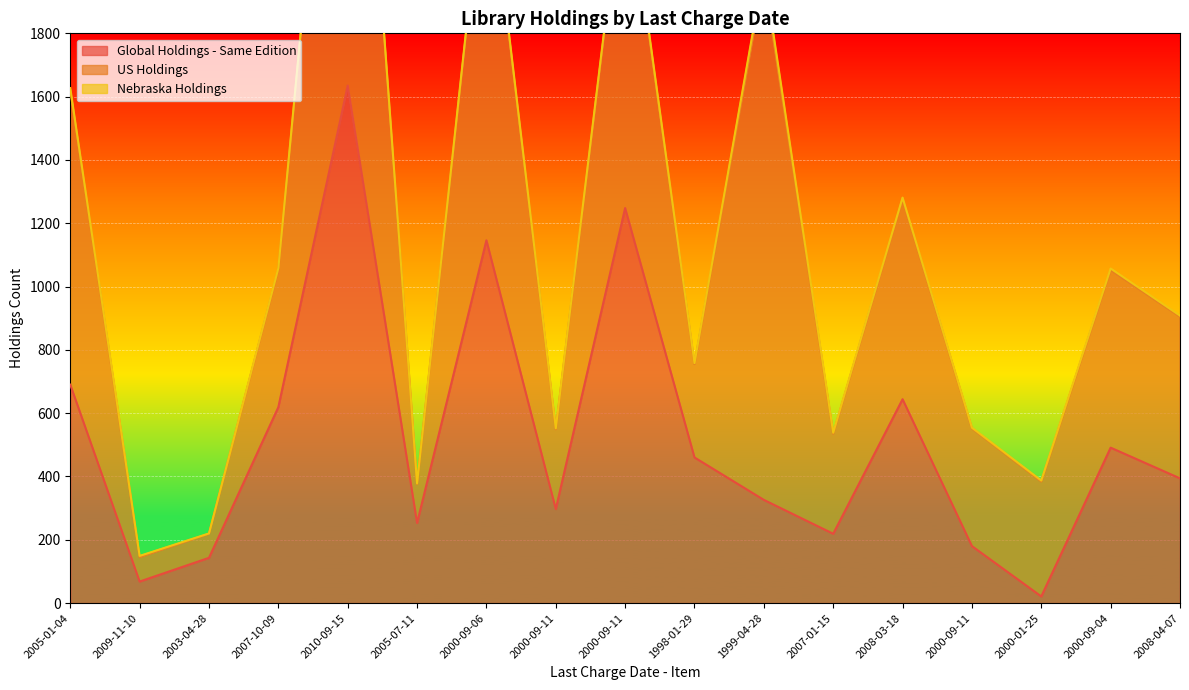

True or false: Global Holdings - Same Edition and Nebraska Holdings intersect in this chart.

False